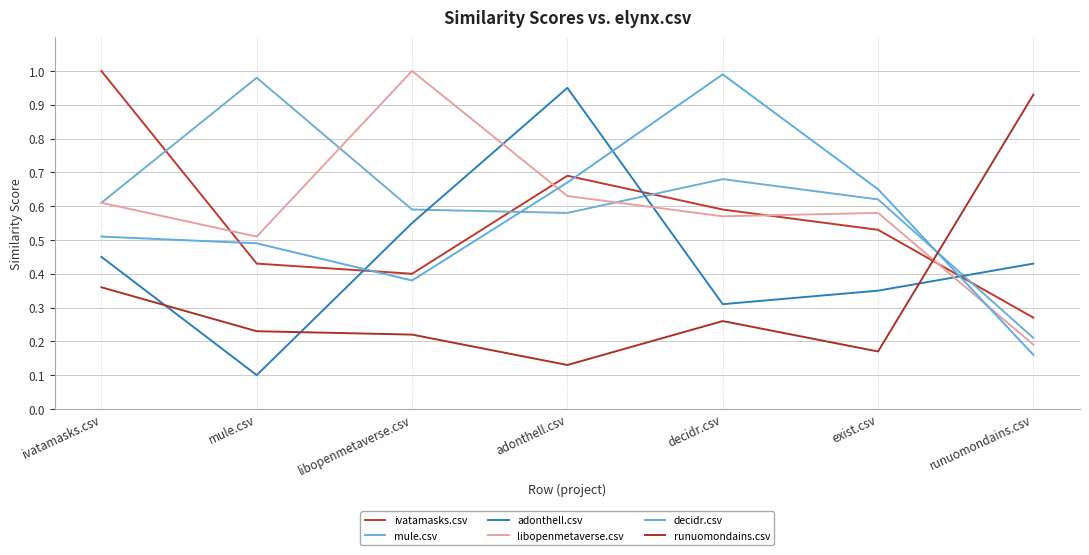

What is the average value of the adonthell.csv series?

0.4